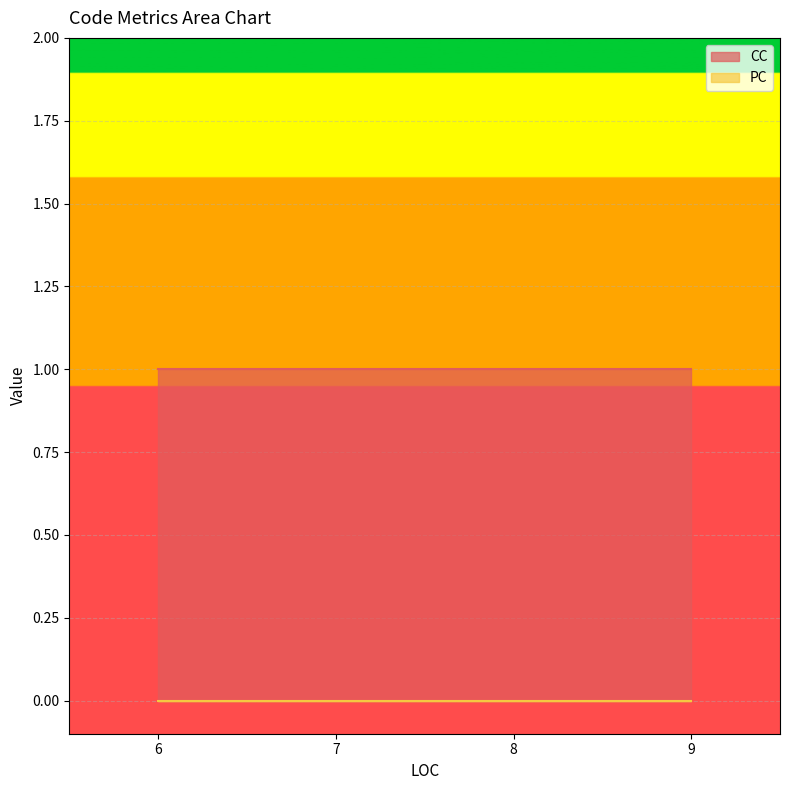

Is the value of PC at 9 greater than the value of CC at 9?

No